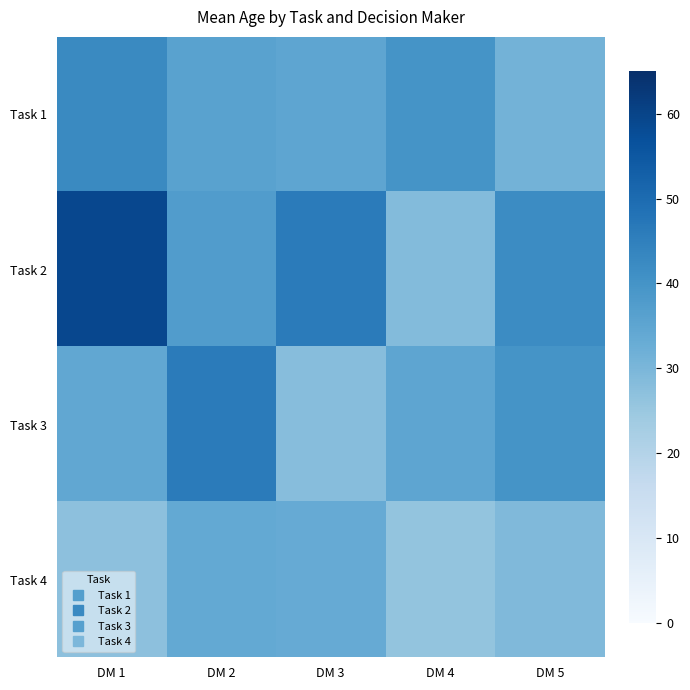

Reading left to right, transcribe all the data shown in this chart.

Task 1: DM 1=42.5	DM 2=36.0	DM 3=35.0	DM 4=40.0	DM 5=31.0
Task 2: DM 1=59.0	DM 2=37.5	DM 3=46.0	DM 4=28.5	DM 5=42.0
Task 3: DM 1=34.5	DM 2=46.0	DM 3=28.0	DM 4=35.0	DM 5=40.0
Task 4: DM 1=27.0	DM 2=34.0	DM 3=33.5	DM 4=26.0	DM 5=29.0